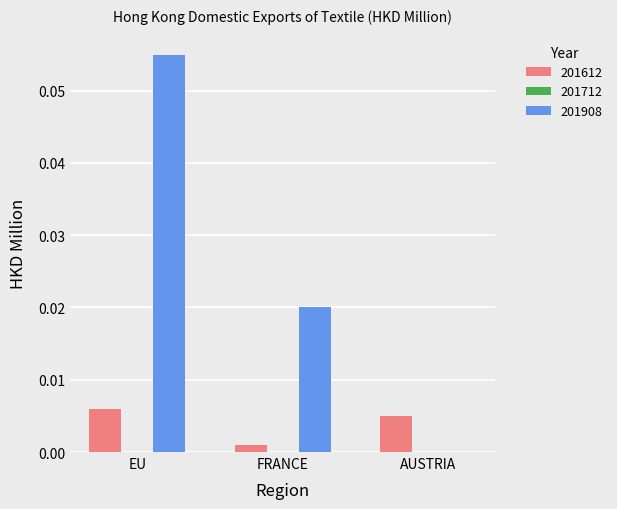

Is it true that 201612 equals 0.0 at AUSTRIA?

True